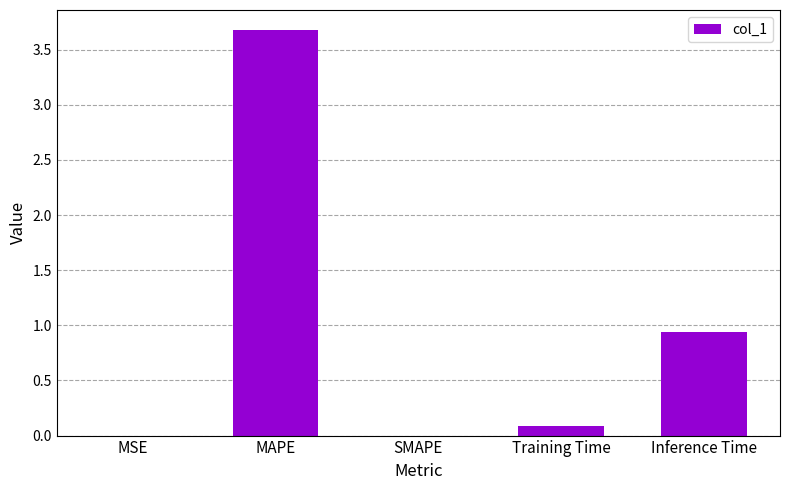

Read the value at MAPE.

3.7